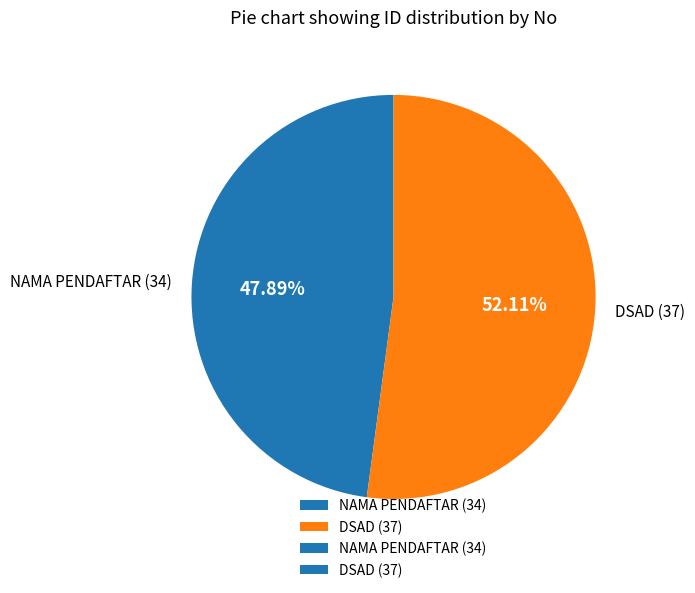

What is the ratio of the value at DSAD (37) to the value at NAMA PENDAFTAR (34)?

1.1